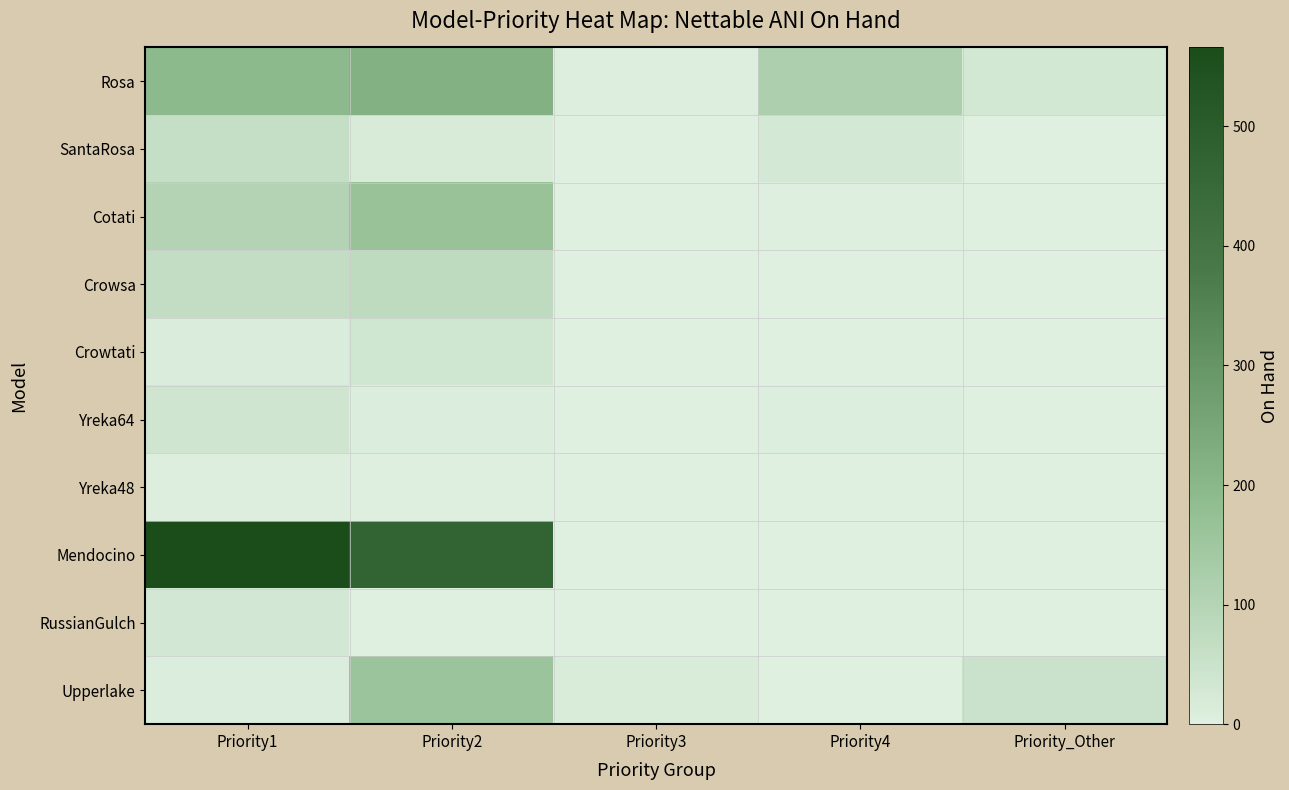

Which has a higher value, Priority_Other or Priority4?

Priority4